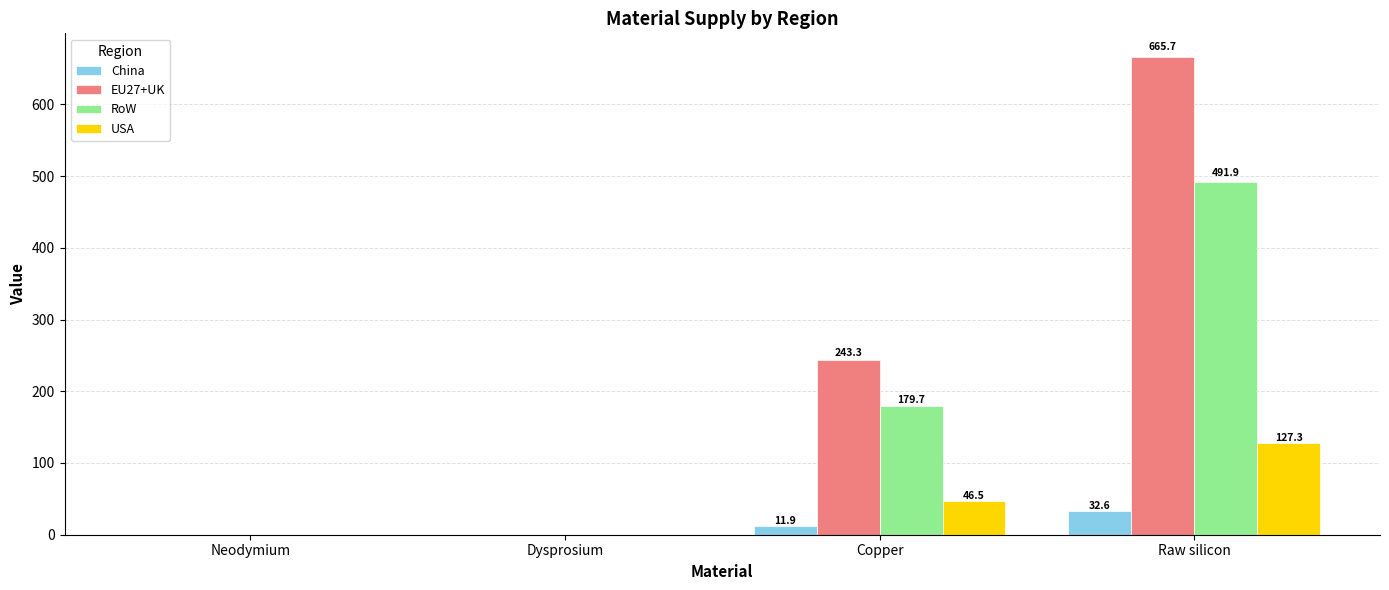

Is it true that EU27+UK equals 0.0 at Dysprosium?

True